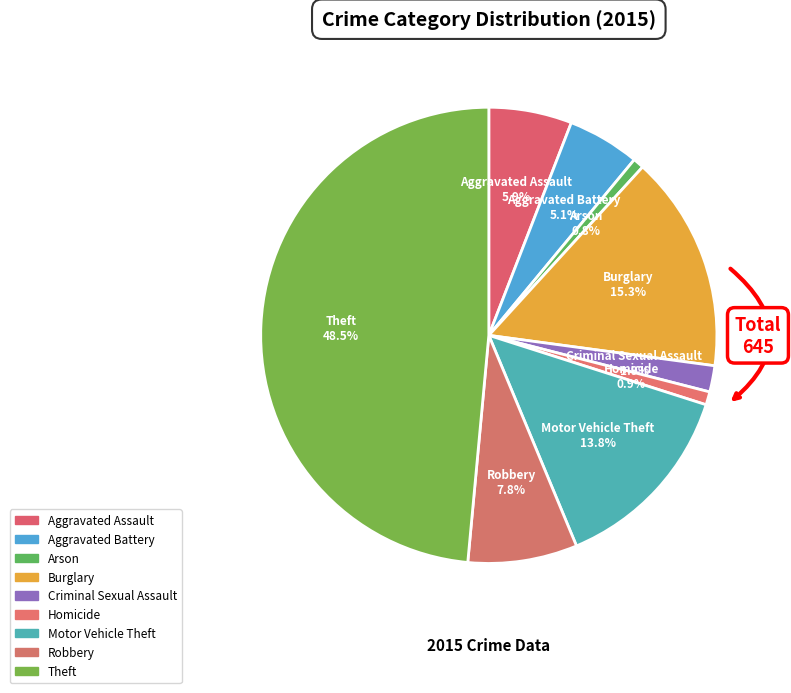

Does Theft account for over 50% of the chart?

No